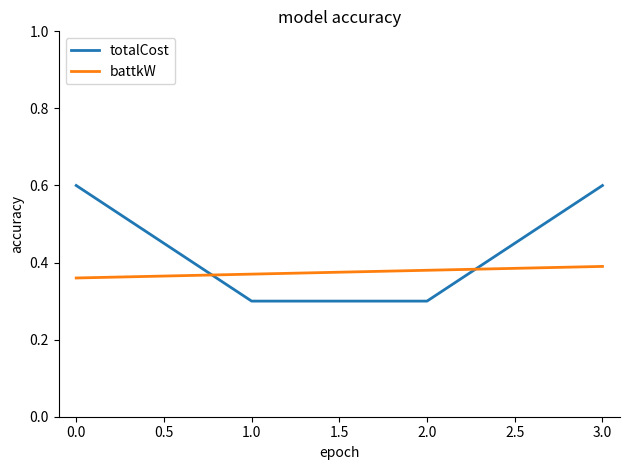

What are all the series names shown in the legend?

totalCost, battkW